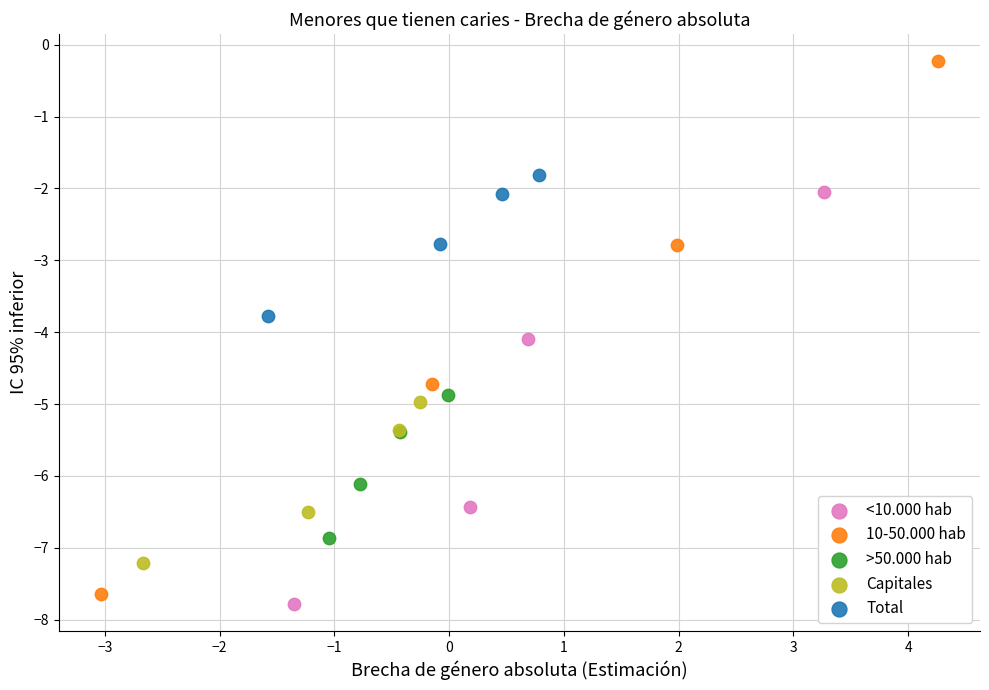

Which series reaches the maximum Y coordinate?

10-50.000 hab